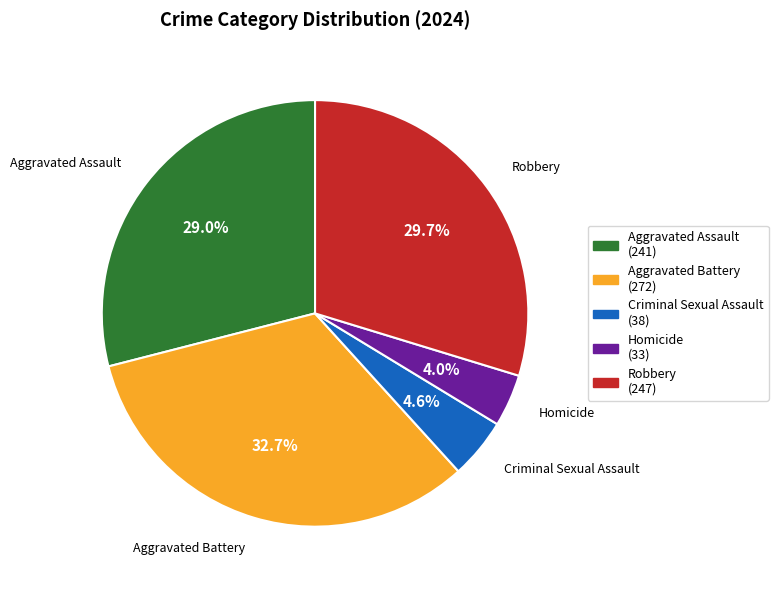

How many segments does this pie chart have?

5